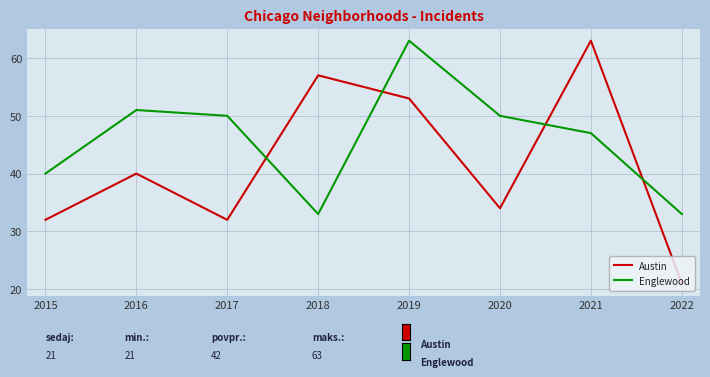

Is it true that Englewood equals 33 at 2018?

True